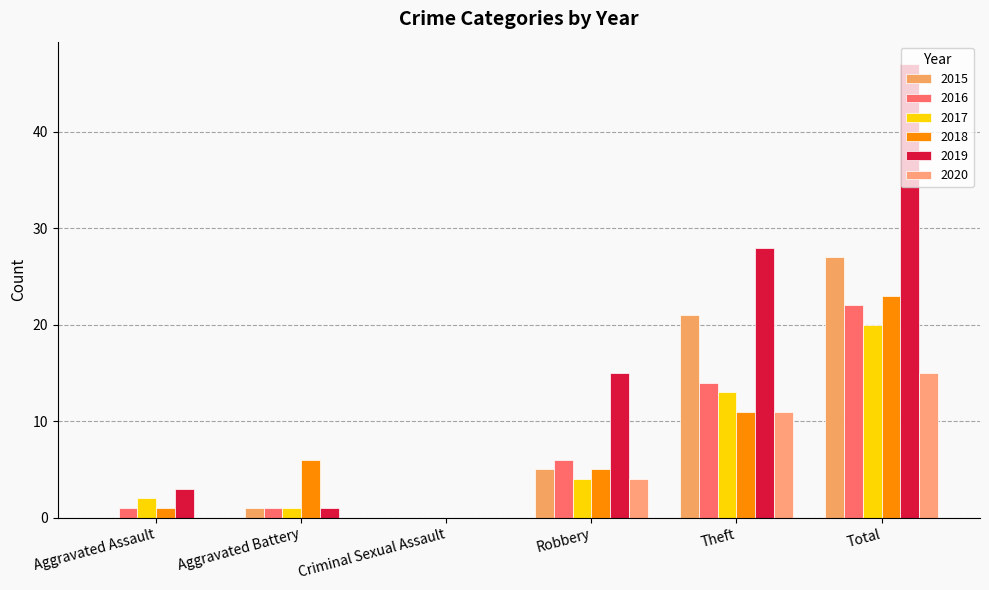

How many series are shown in this chart?

6